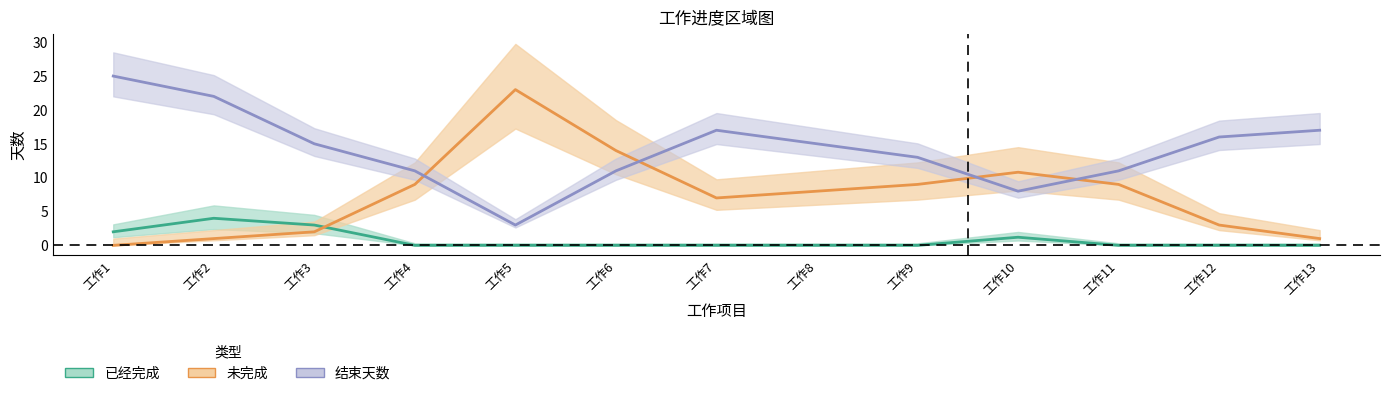

How many lines are shown in the chart?

3